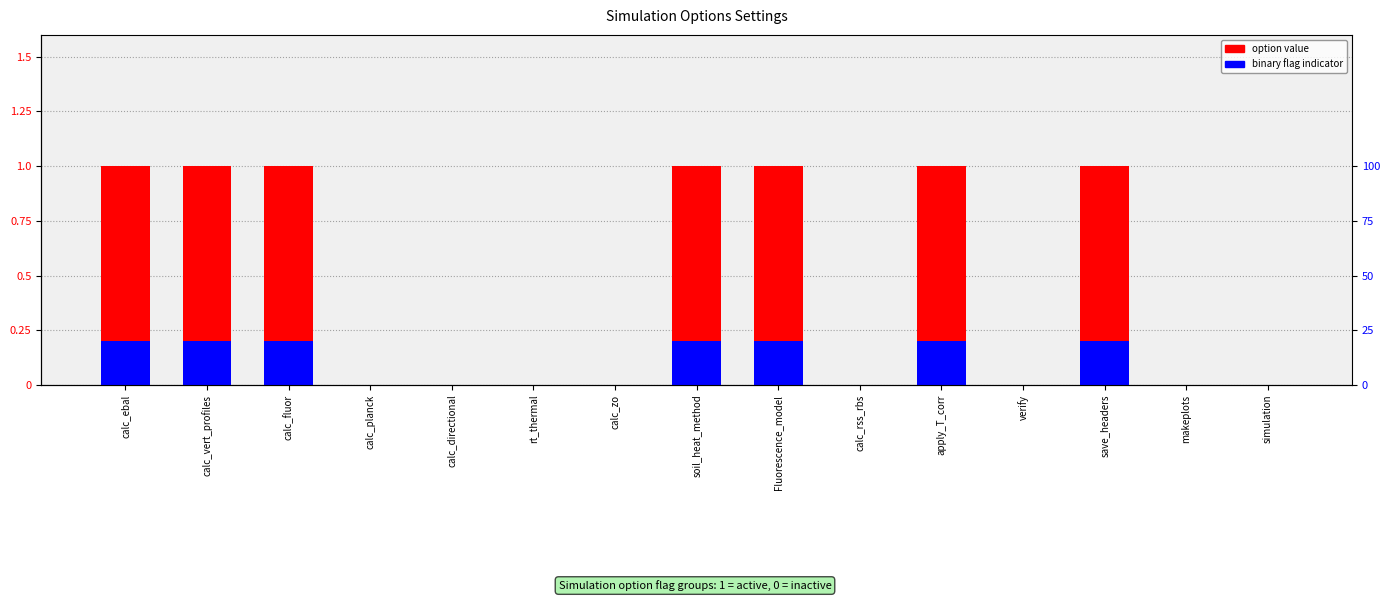

Does the chart contain any negative values?

No